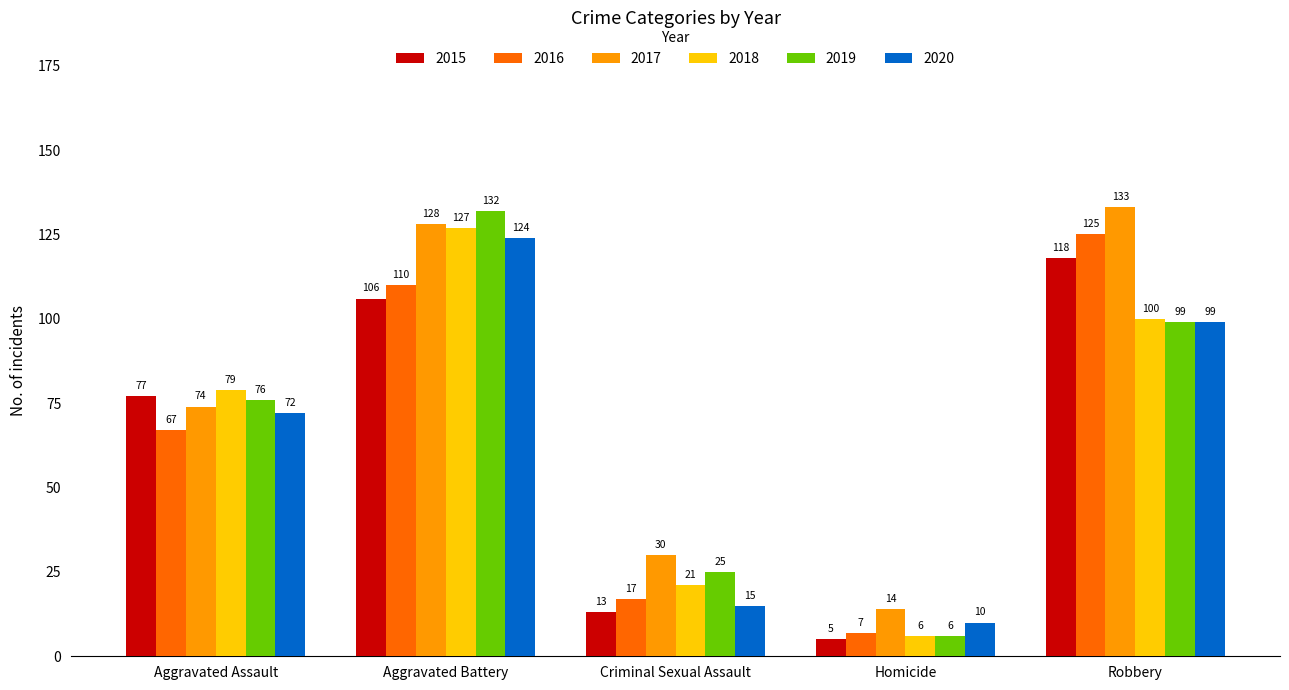

Count the number of data series in this chart.

6